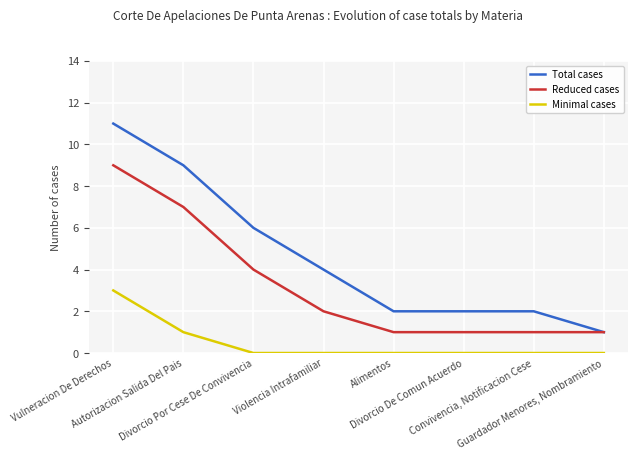

List the series in order of their overall mean, highest first.

Total cases, Reduced cases, Minimal cases